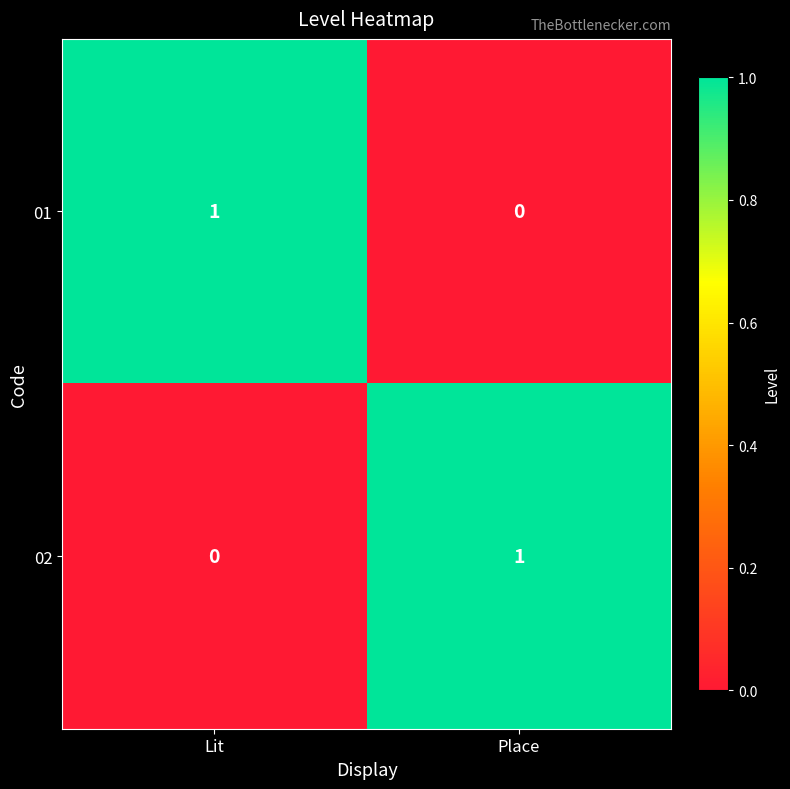

Is it true that 02 equals 1 at Place?

True